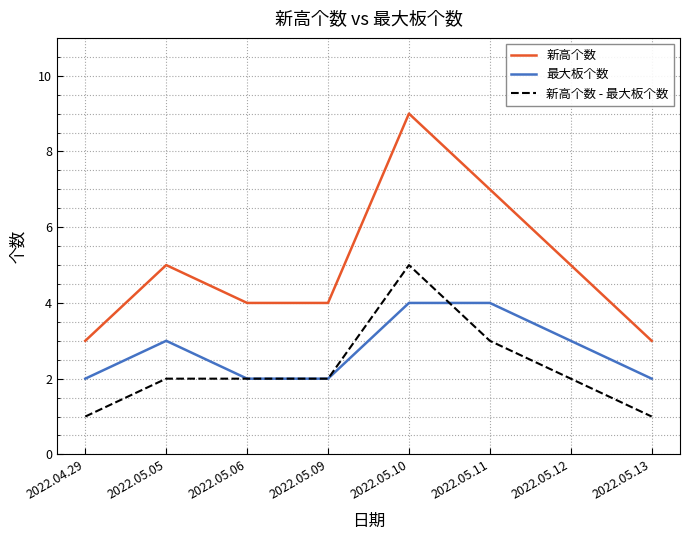

Is it true that 新高个数 equals 2 at 2022.05.09?

False